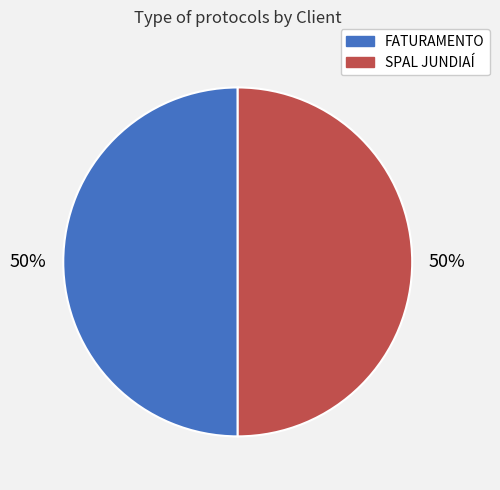

Is the sum of SPAL JUNDIAÍ and FATURAMENTO greater than half?

Yes